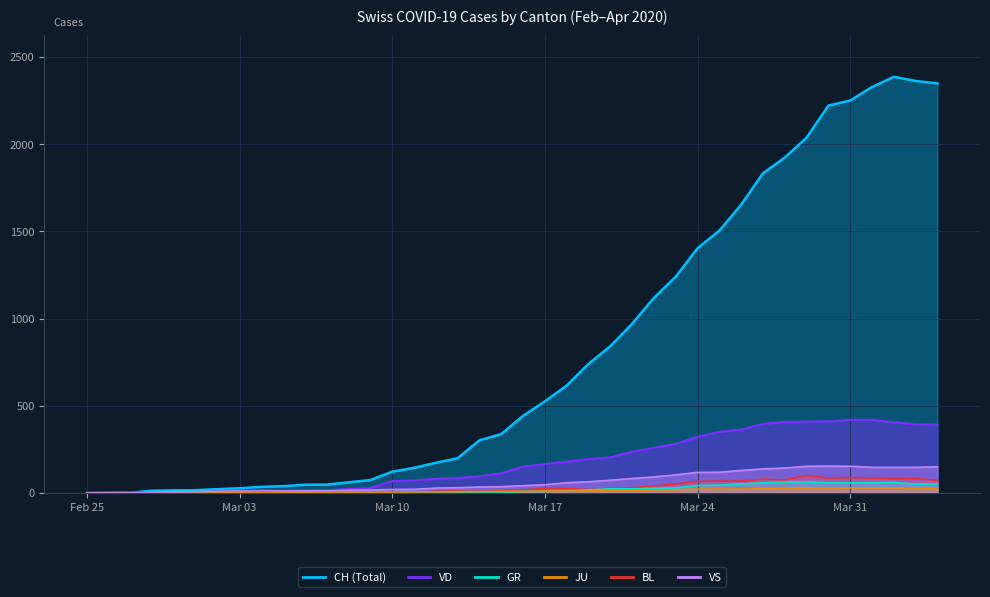

What is the total value across all series at 2020-03-19?

1047